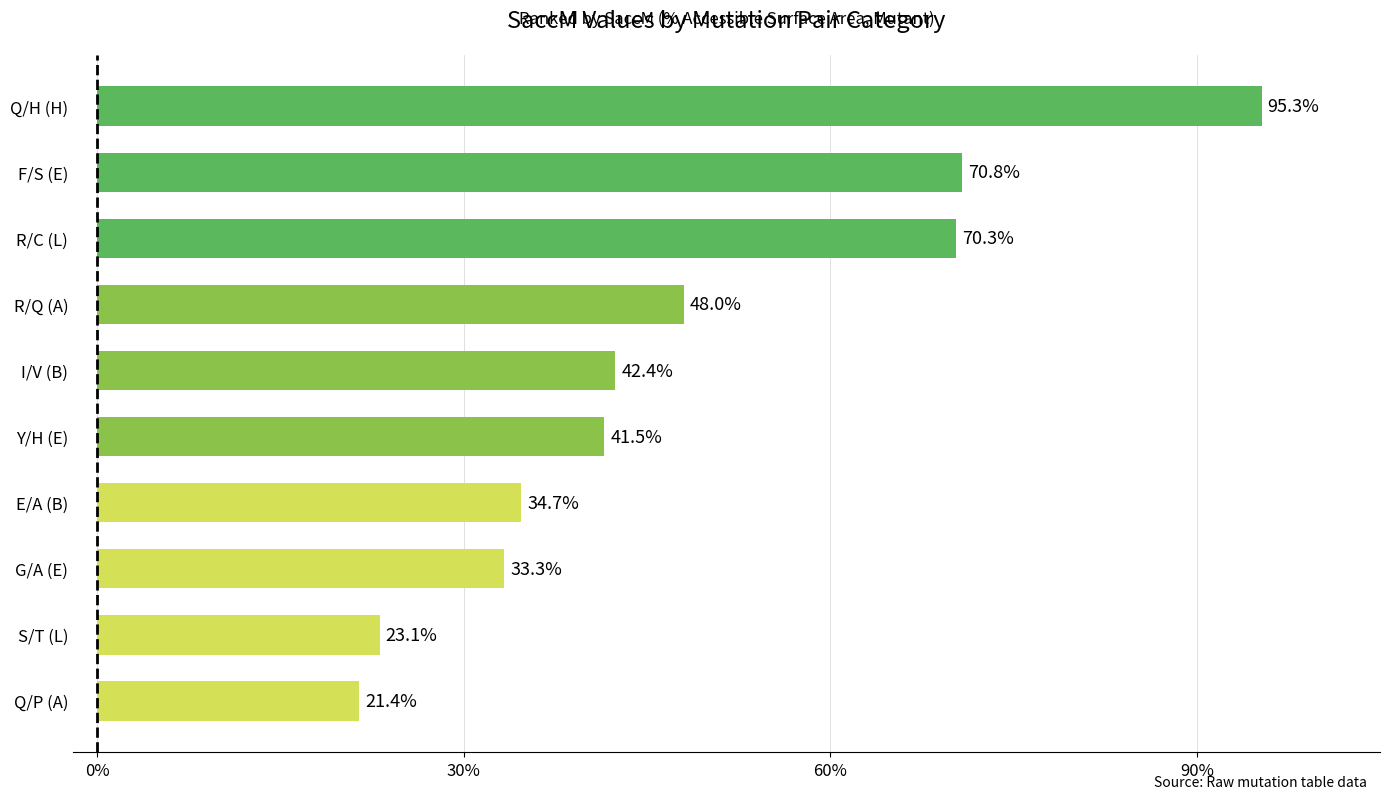

The chart shows a value of 34.7 at E/A (B). True or false?

True